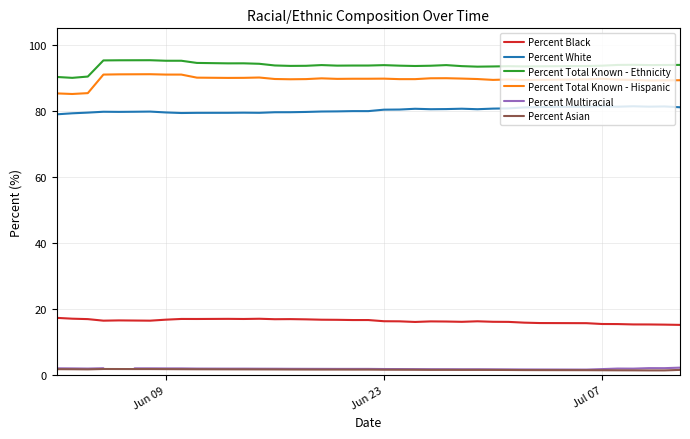

What is the highest value of the Percent Total Known - Ethnicity series?

95.3